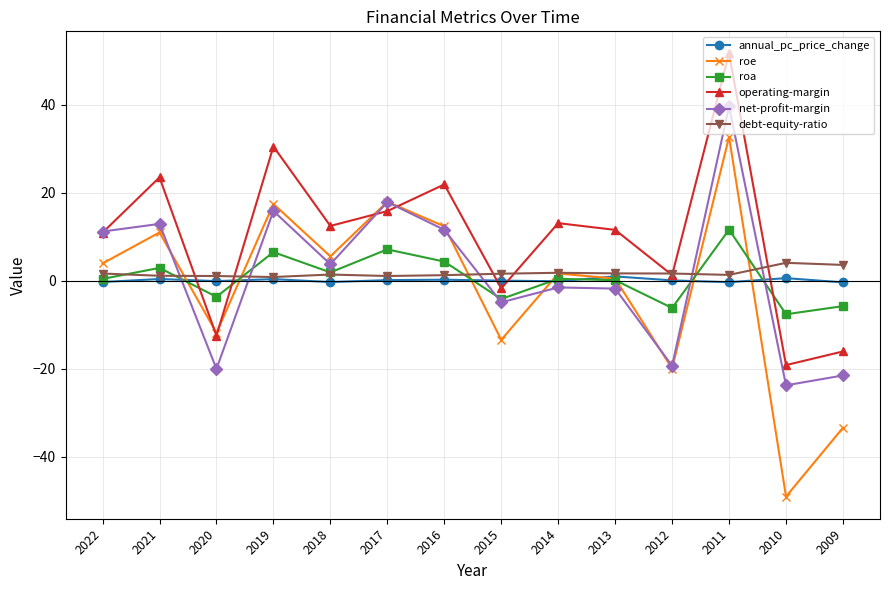

Does the chart have visible grid lines?

Yes